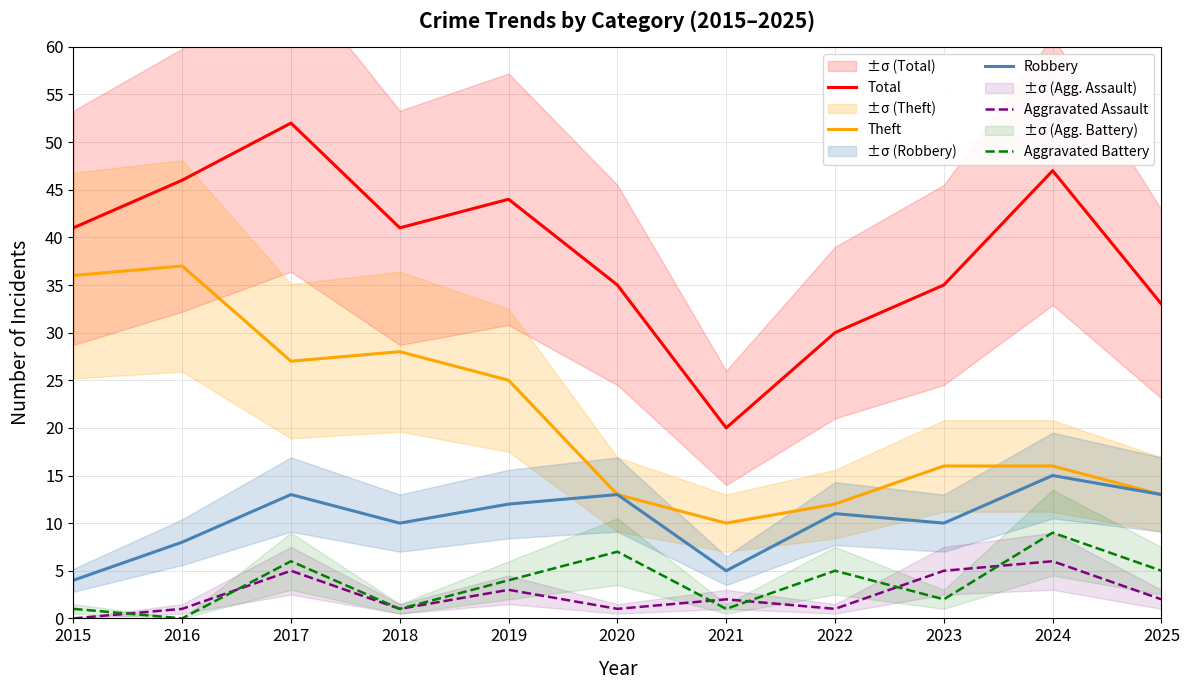

Which series changed the most between 2016 and 2021?

Theft